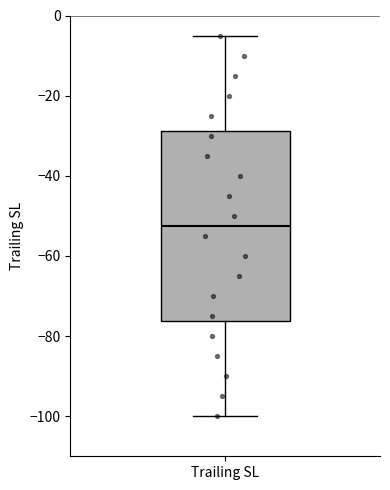

Where is the lower edge of the box for Trailing SL on the y-axis? The values are not printed on the chart, so give them approximately, as read against the axis.

-76